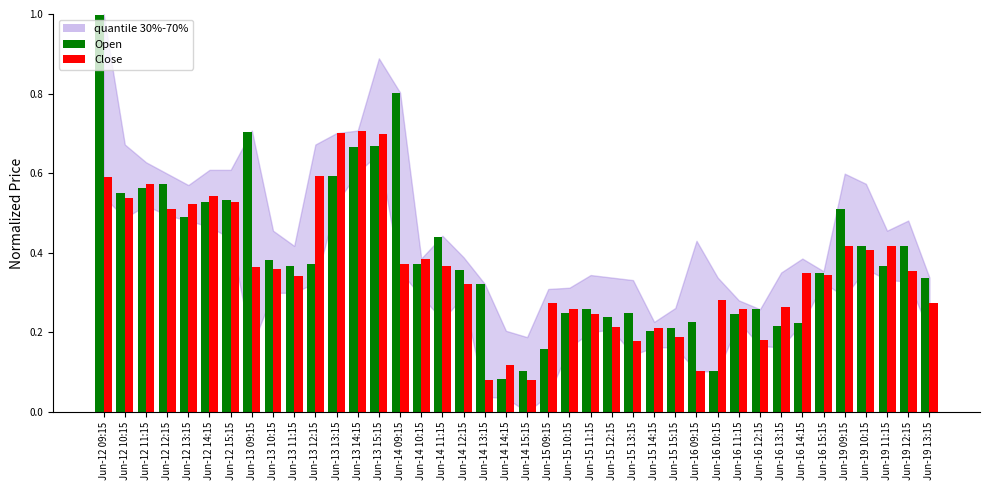

Which series has the widest spread of values?

Open